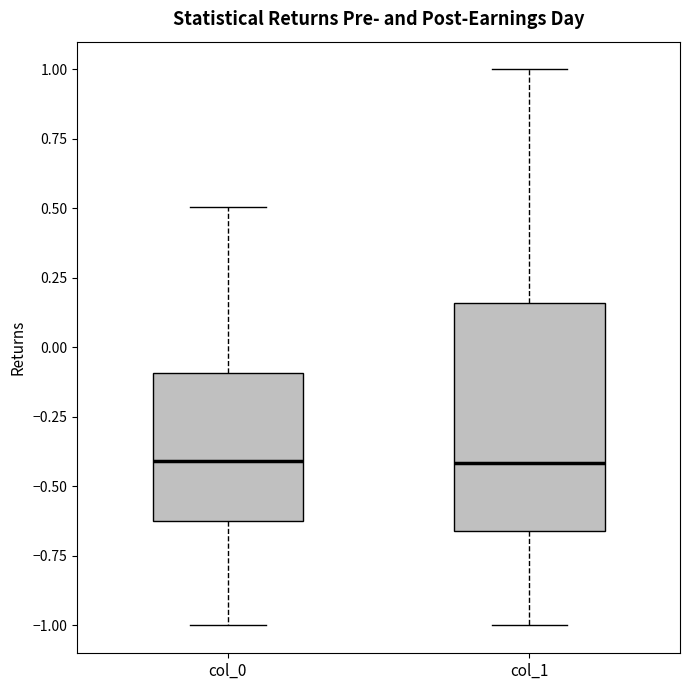

Where does the median line of the box for col_0 sit on the y-axis? The values are not printed on the chart, so give them approximately, as read against the axis.

-0.40